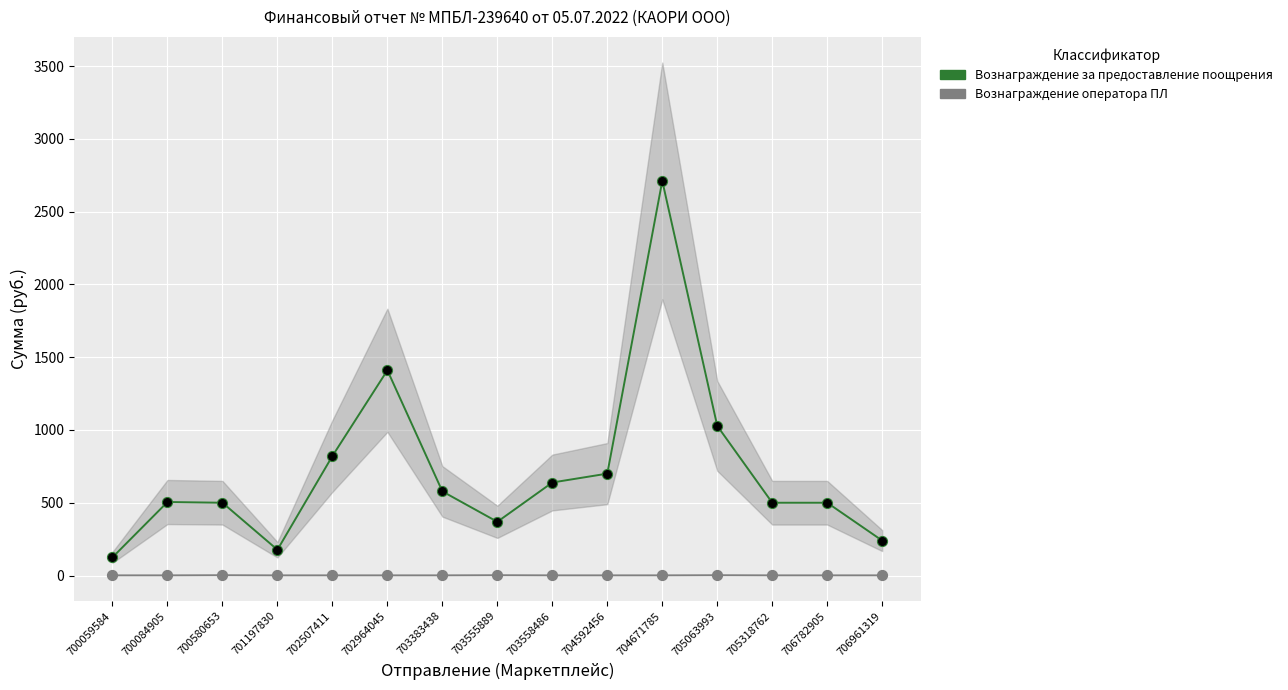

What are all the series names shown in the legend?

Вознаграждение за предоставление поощрения, Вознаграждение оператора ПЛ